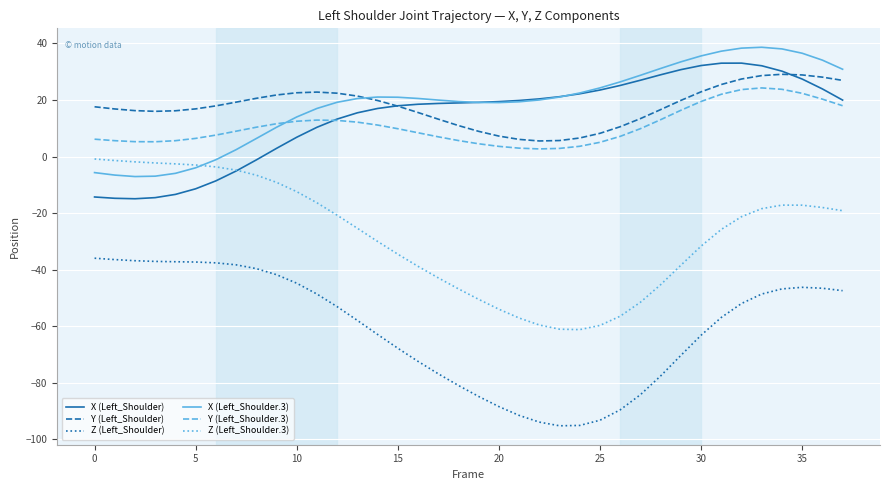

True or false: Z (Left_Shoulder) has more than 0 interior local peaks.

True